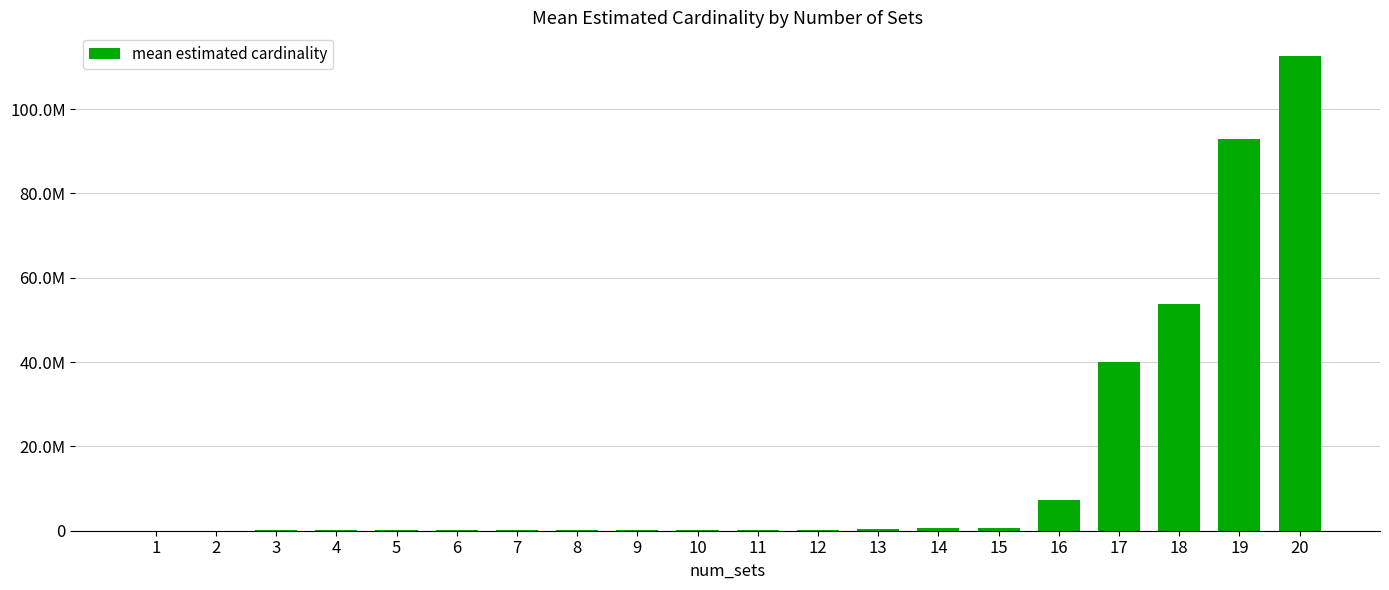

Rank the categories by value from lowest to highest.

1, 2, 3, 4, 5, 6, 7, 8, 9, 10, 11, 12, 13, 14, 15, 16, 17, 18, 19, 20